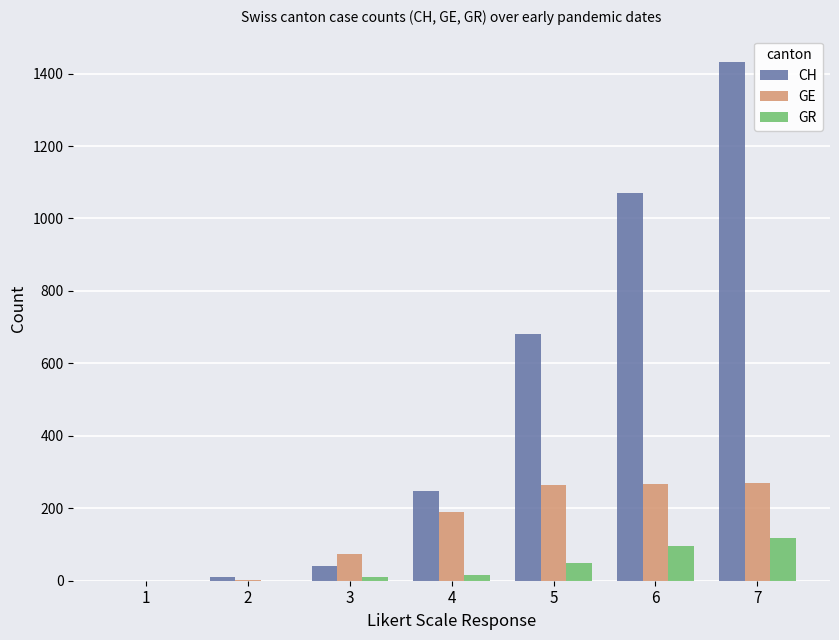

Are the bars horizontal?

No